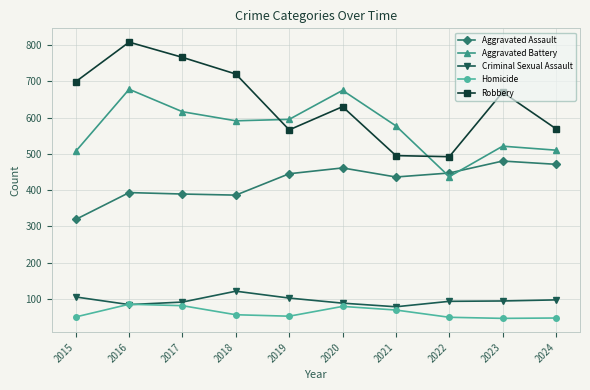

True or false: Aggravated Battery and Homicide intersect in this chart.

False